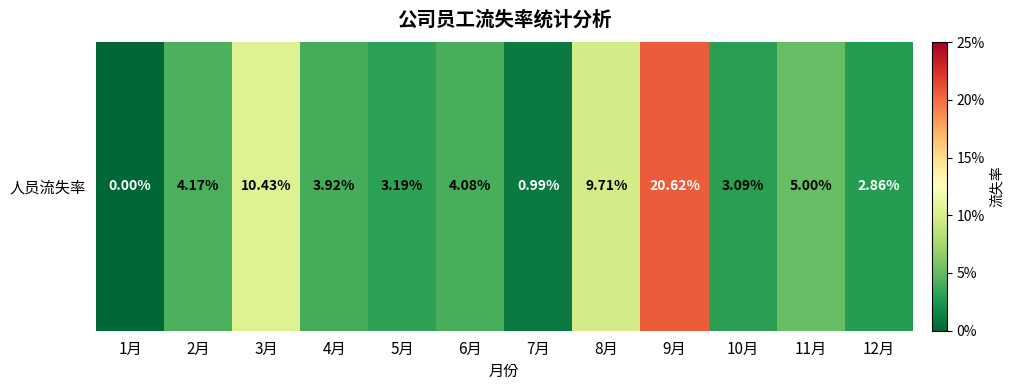

Read the value at 8月.

0.1